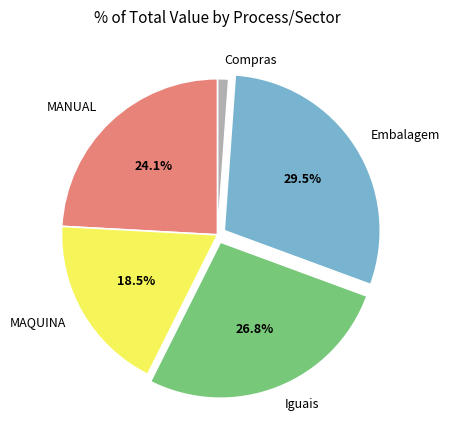

Combined, do MANUAL and Iguais account for over 50%?

Yes